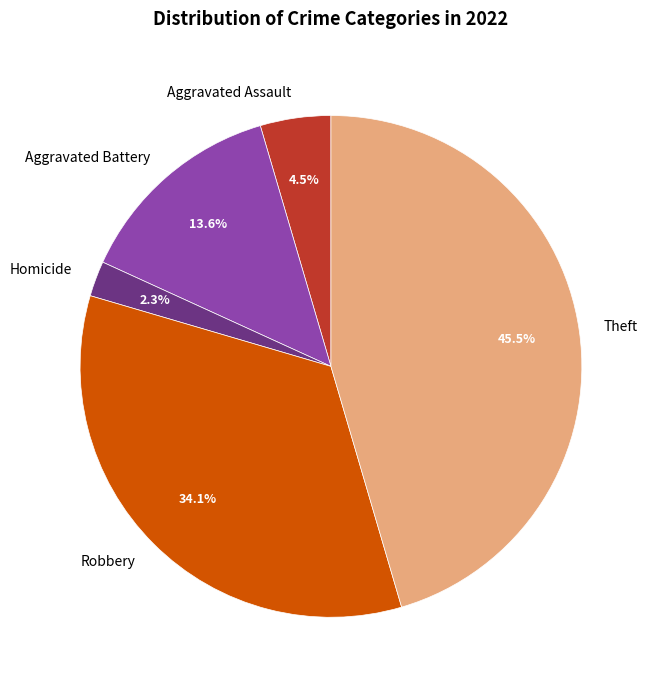

Rank the categories by value from lowest to highest.

Homicide, Aggravated Assault, Aggravated Battery, Robbery, Theft